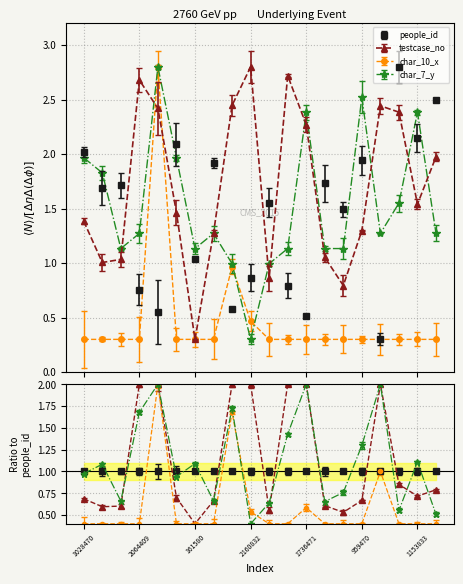

At which category does the chart reach its peak across all series?

1828676